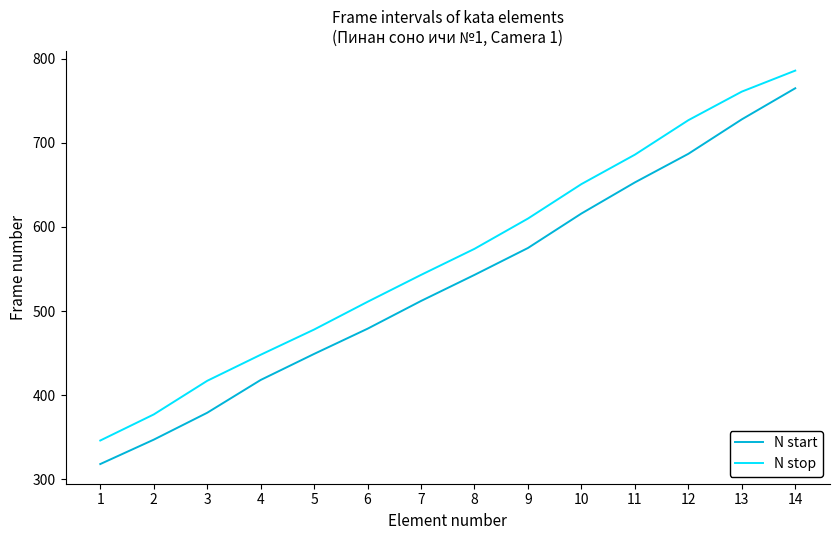

What is the approximate value of N start at 10, to the nearest 5?

615